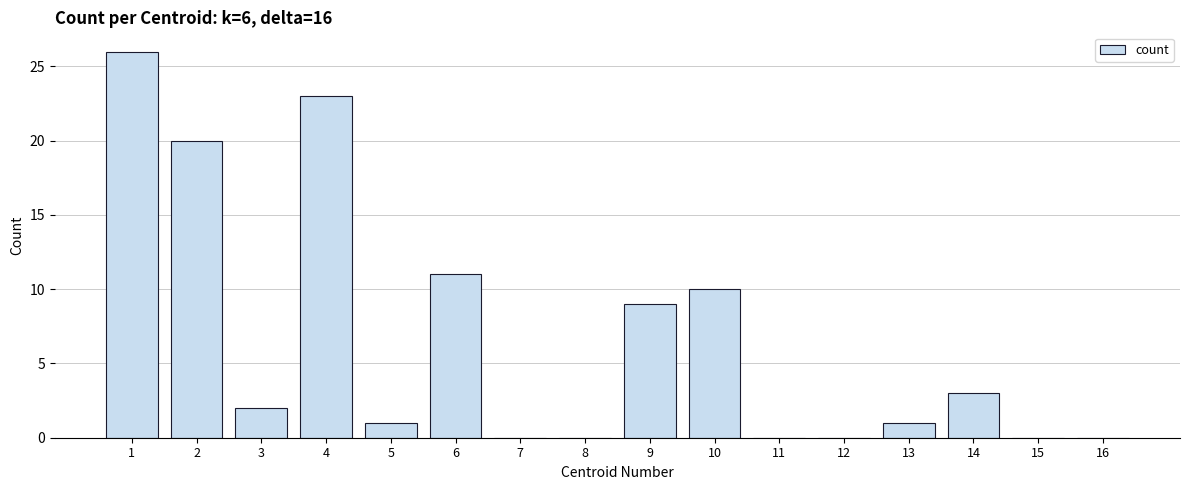

Which label corresponds to the largest value in the chart?

1